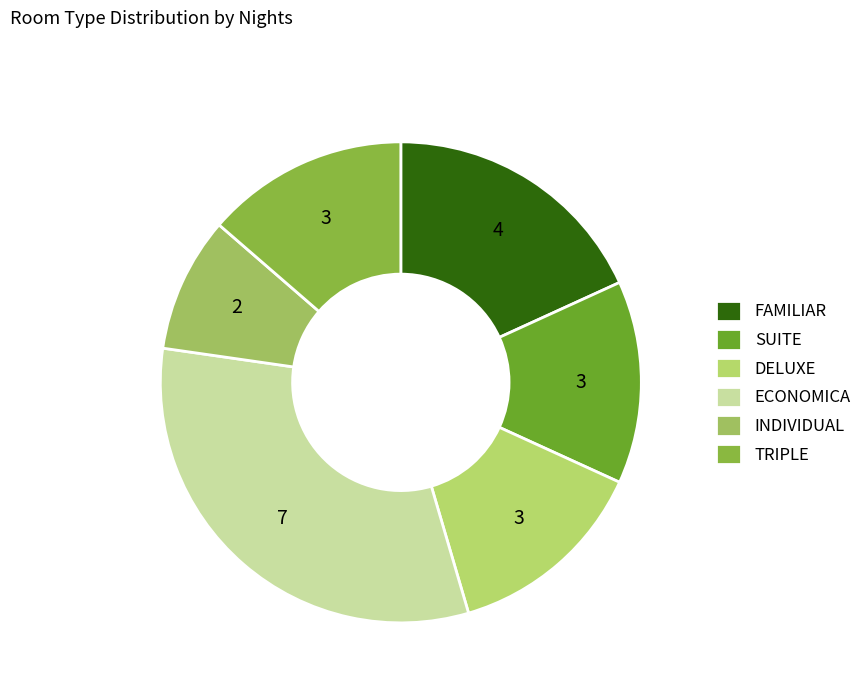

How many segments does this pie chart have?

6